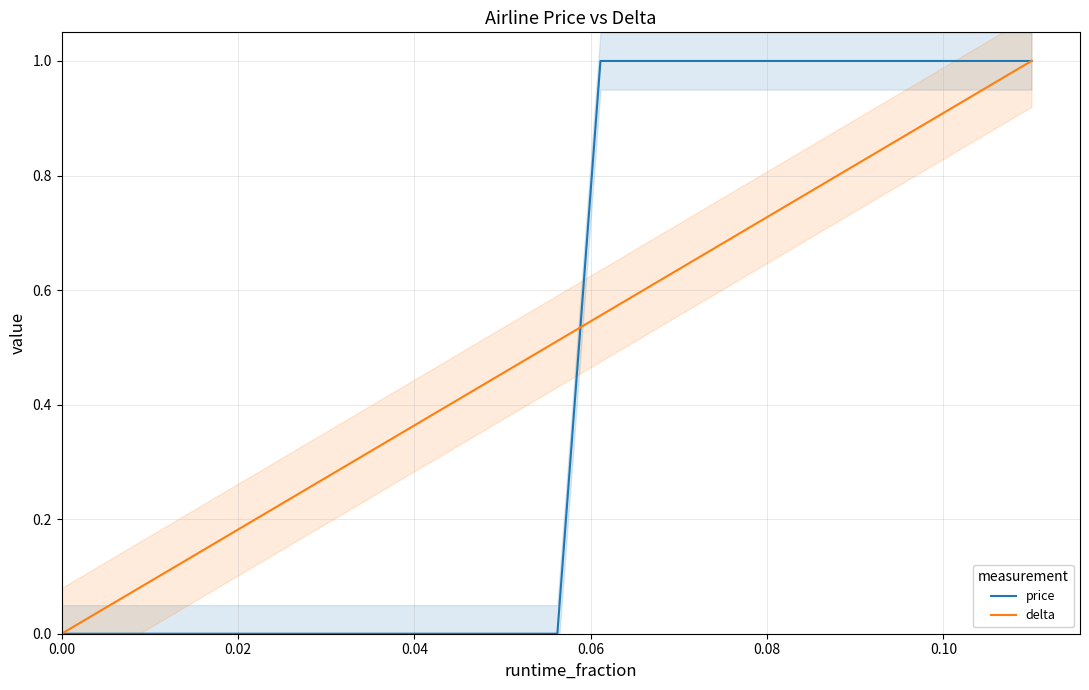

Is this an area chart (filled region under the line)?

No